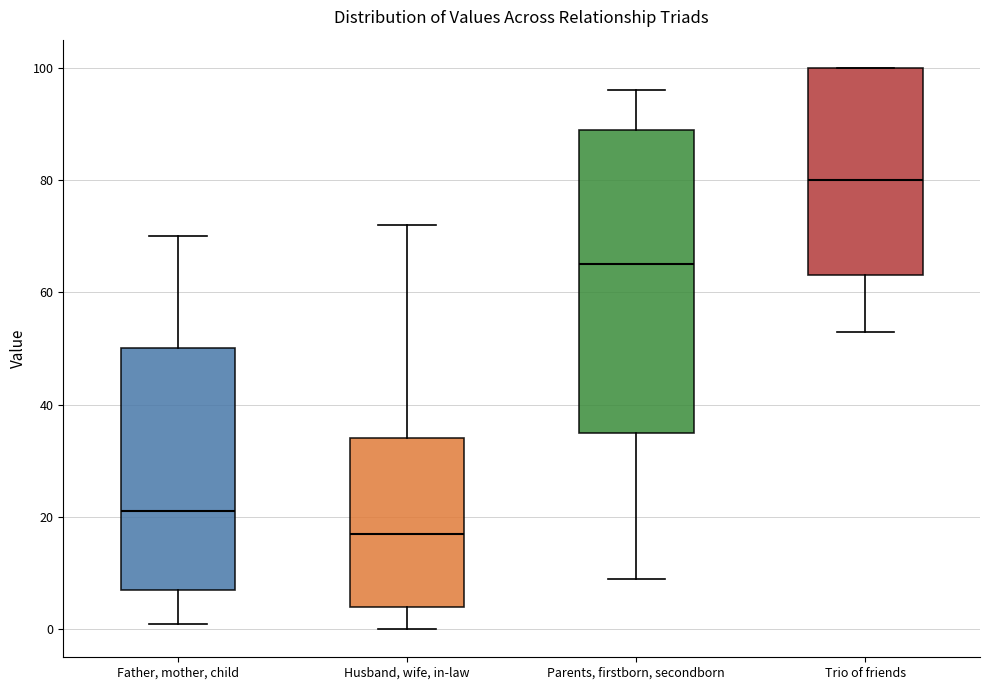

Which box's median line is the lowest?

Husband, wife, in-law